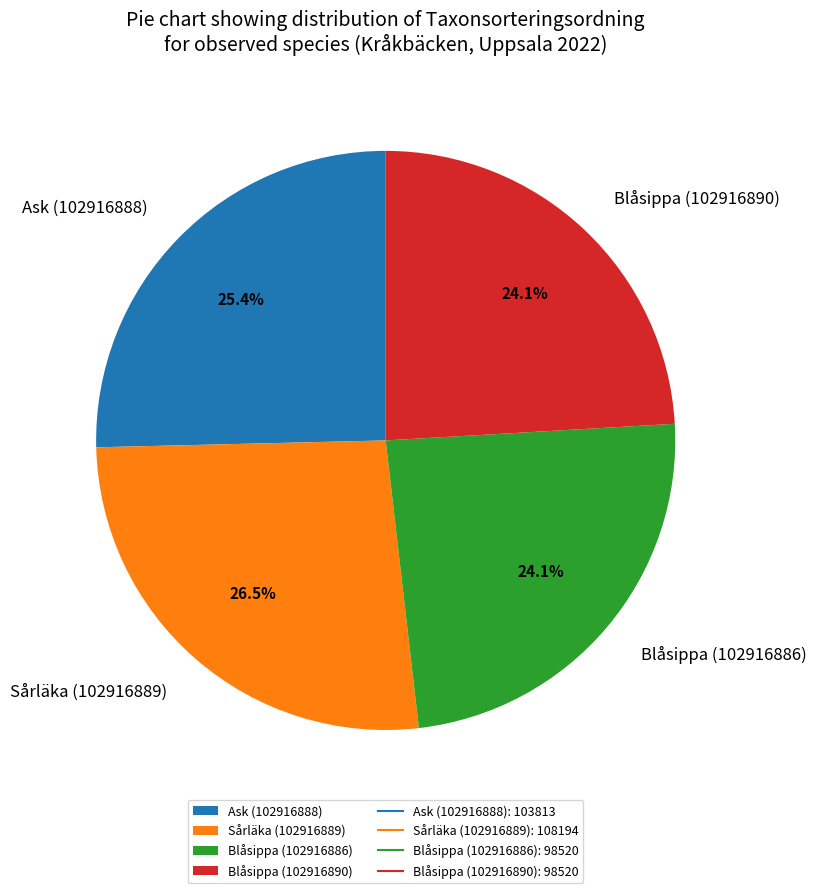

Which slice is the largest?

Sårläka (102916889)